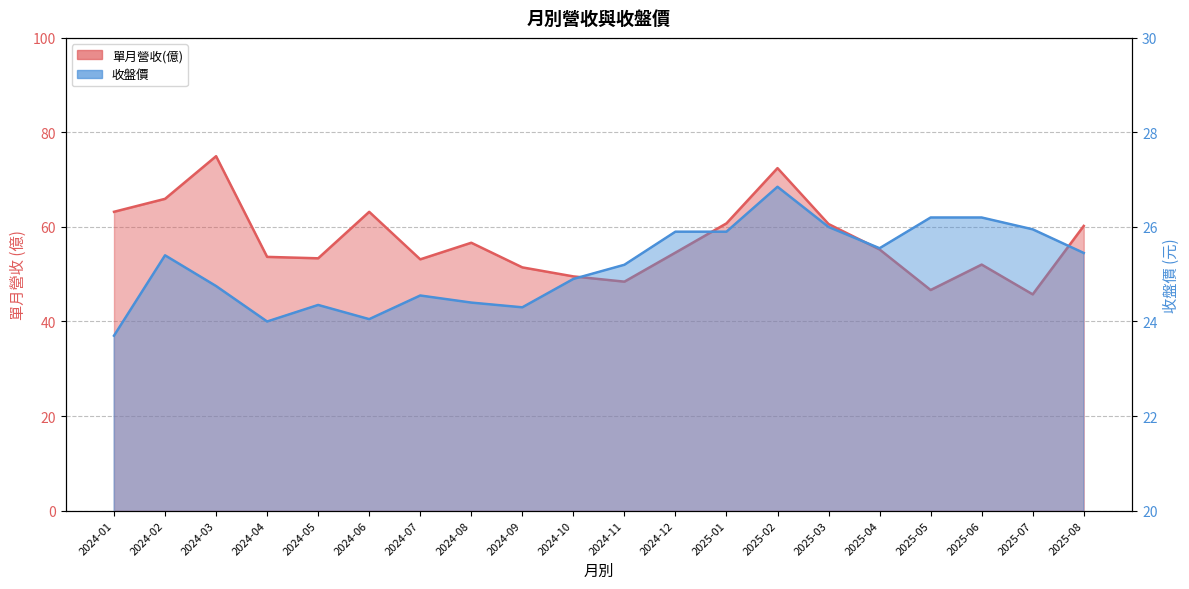

Where is the first local maximum for 收盤價 line?

2024-02